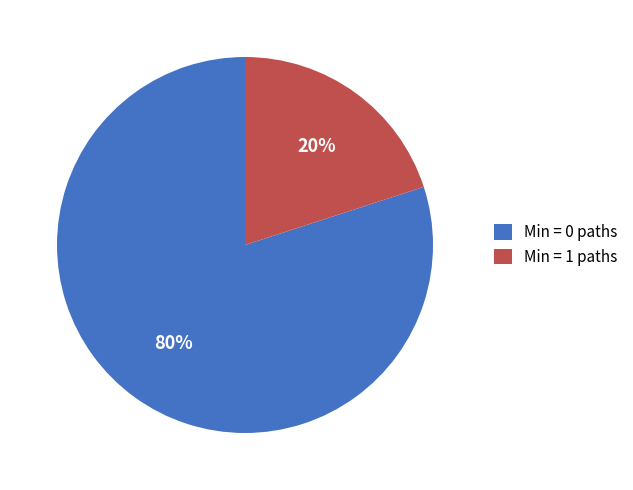

What is the ratio of the value at Min = 0 paths to the value at Min = 1 paths?

4.0